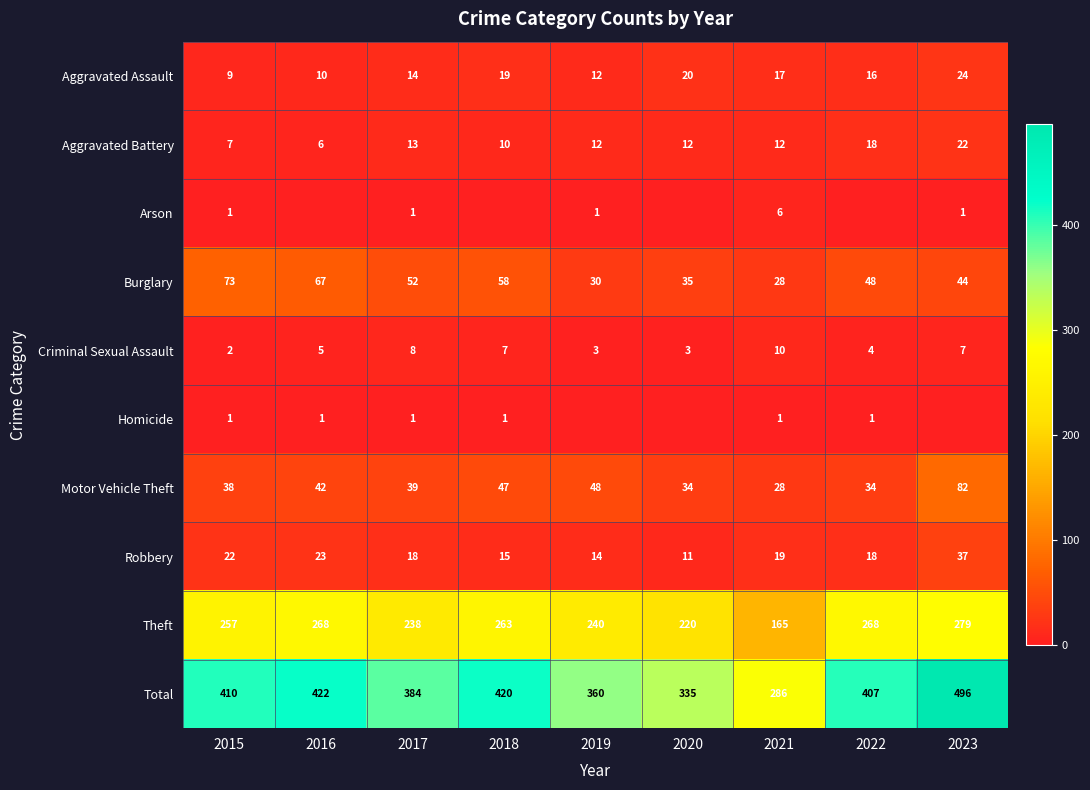

At which category is the sum across all series the highest?

2023